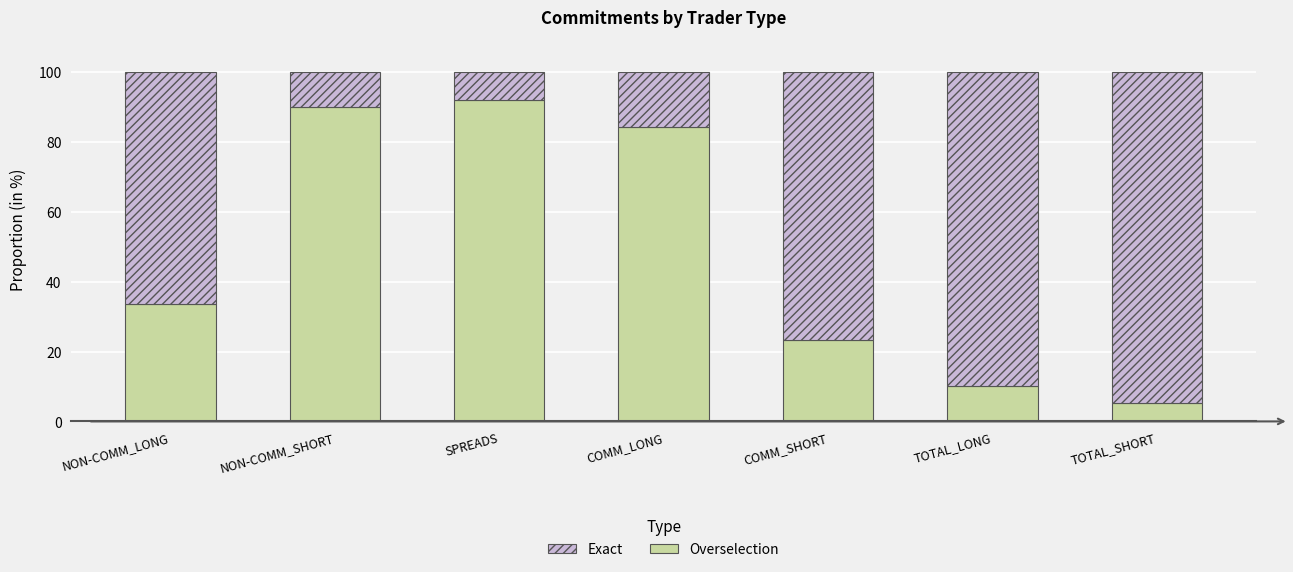

Reading left to right, transcribe the values for Overselection.

33.6	89.9	92.1	84.3	23.2	10.0	5.3